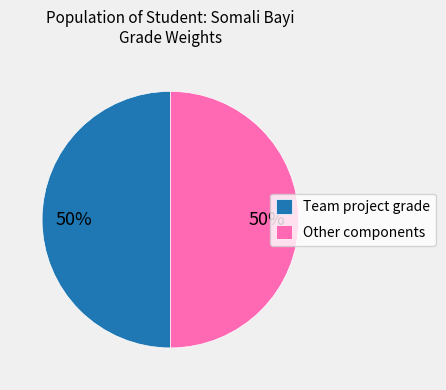

True or false: Team project grade accounts for 60% of the total.

False